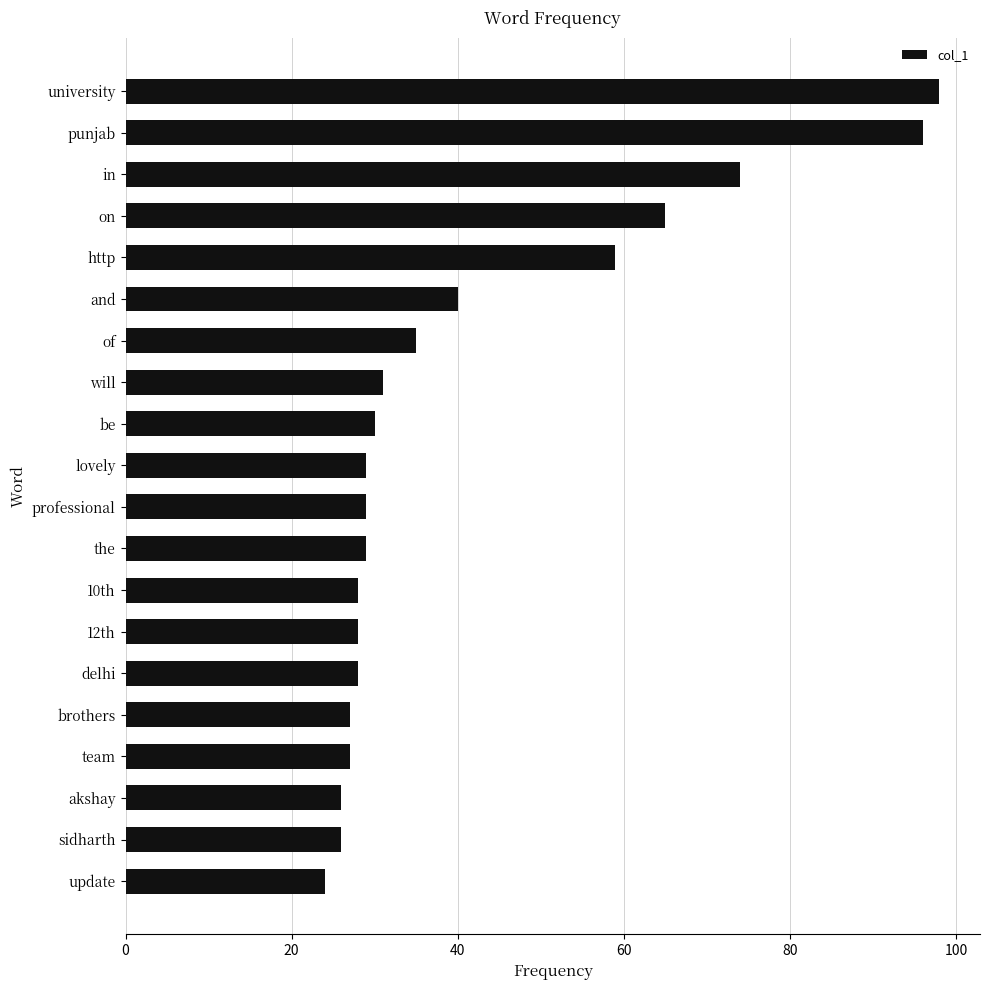

Reading bottom to top, transcribe all the data shown in this chart.

update=24	sidharth=26	akshay=26	team=27	brothers=27	delhi=28	12th=28	10th=28	the=29	professional=29	lovely=29	be=30	will=31	of=35	and=40	http=59	on=65	in=74	punjab=96	university=98